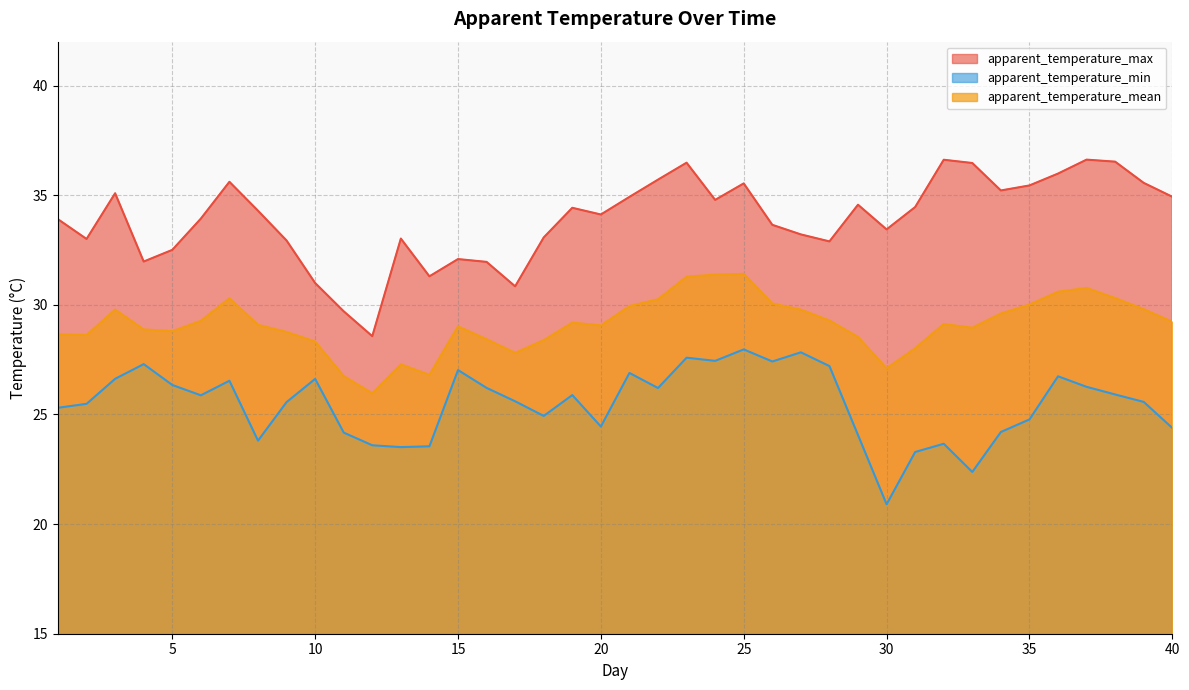

True or false: apparent_temperature_min and apparent_temperature_max intersect in this chart.

False